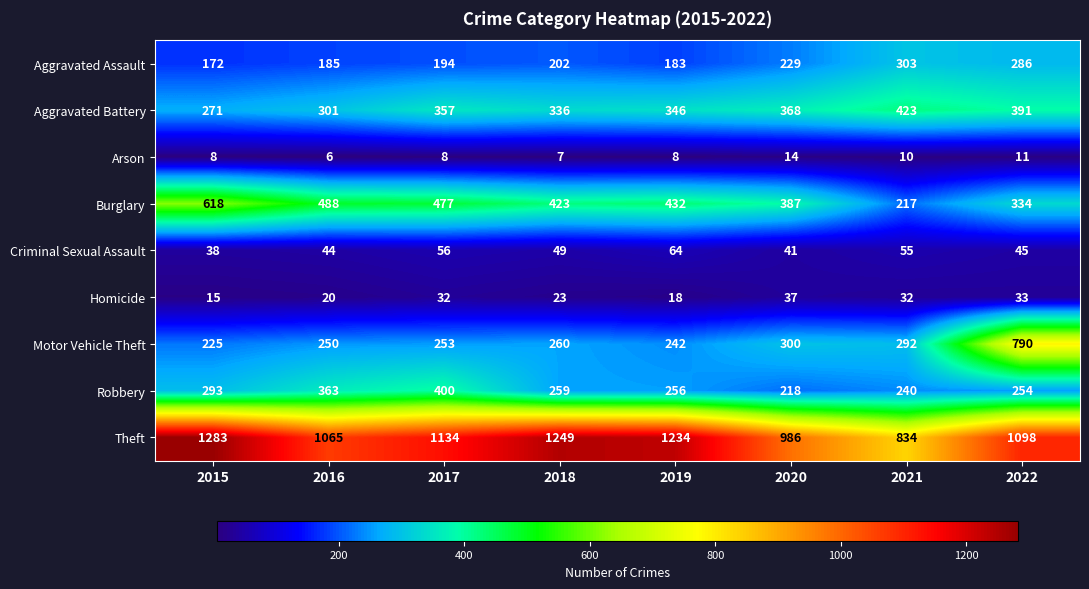

What is the approximate value of Burglary at 2018, to the nearest 10?

420